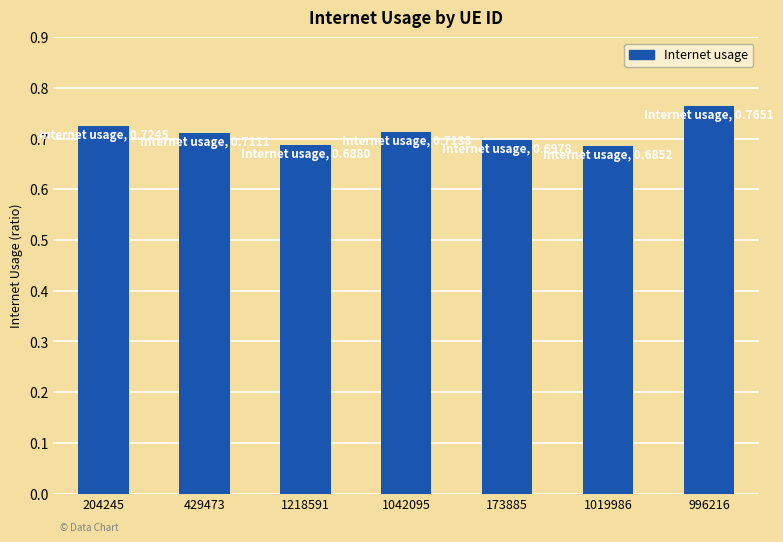

Which label corresponds to the largest value in the chart?

996216